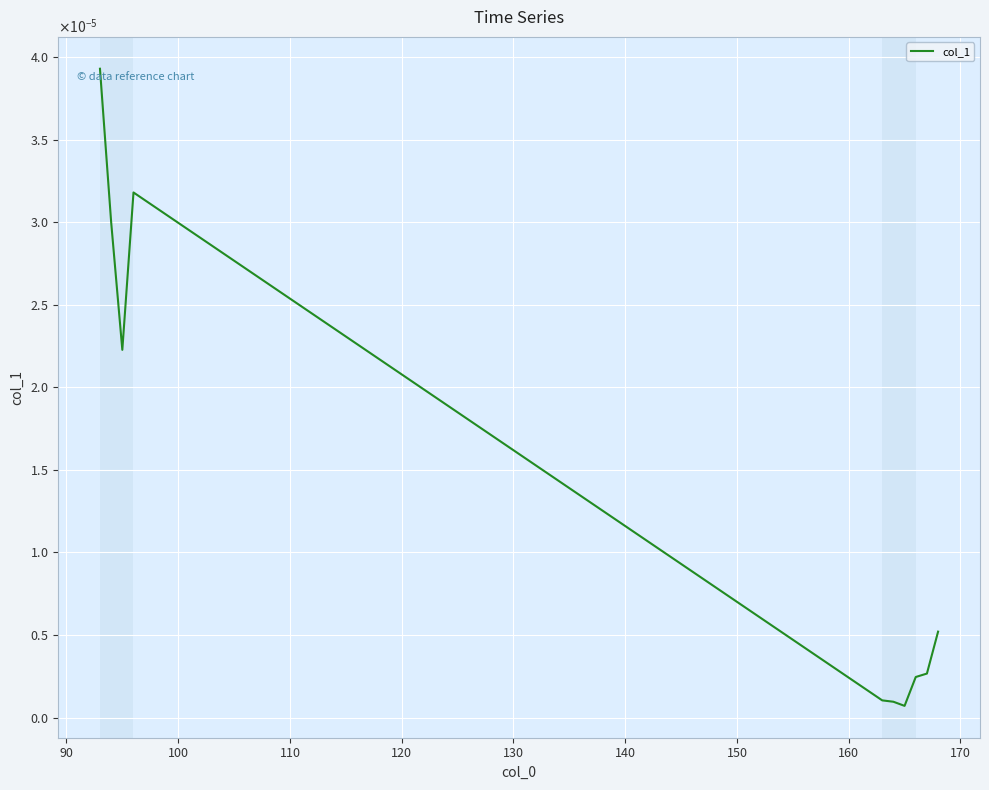

Does the chart have visible grid lines?

Yes